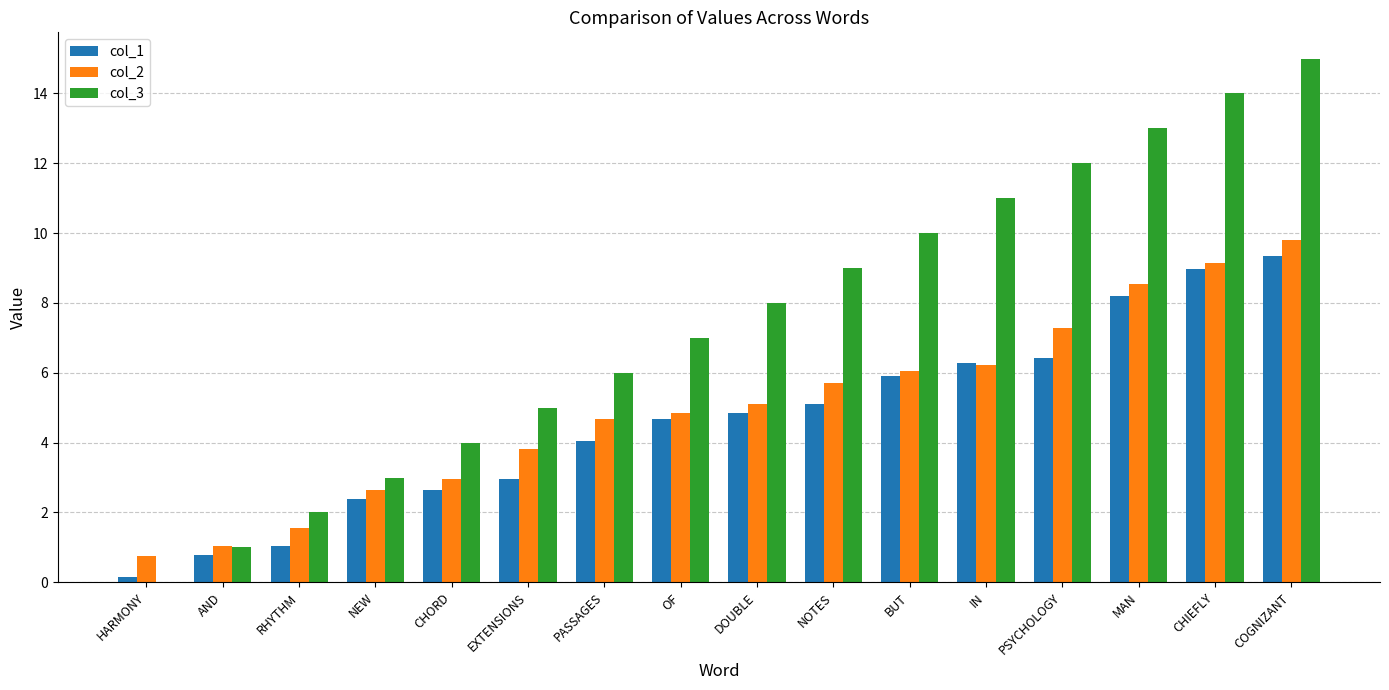

Which series changed the most between RHYTHM and CHIEFLY?

col_3